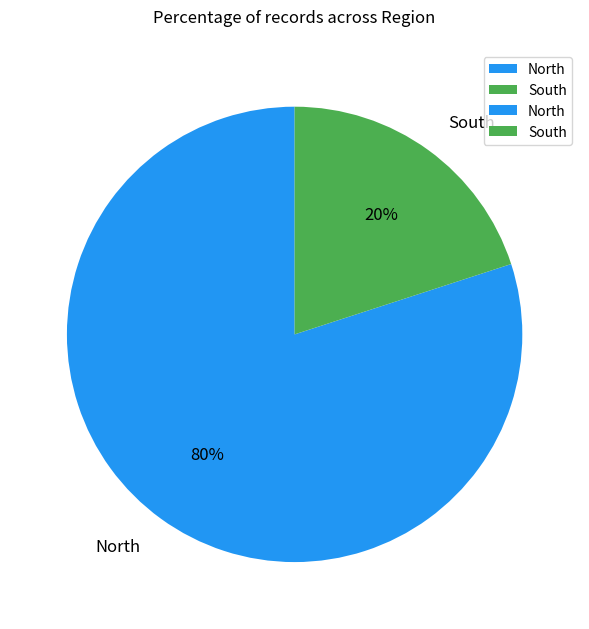

Which category has the biggest portion of the pie?

North